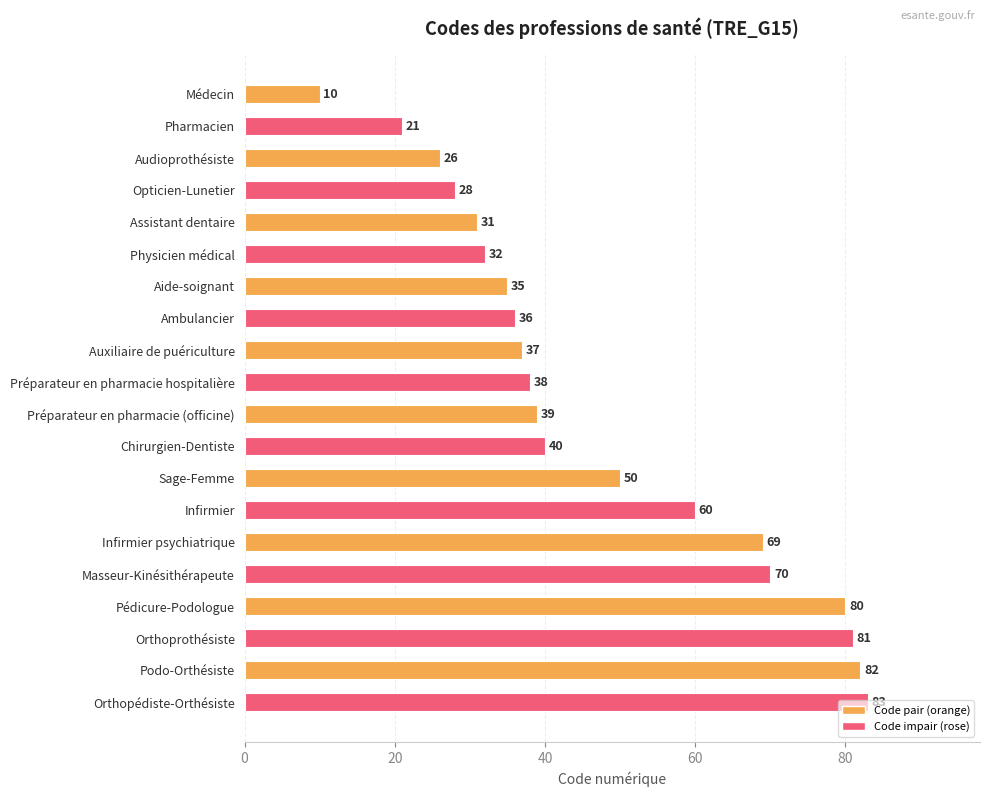

What is the label of the 10th bar from the top?

Préparateur en pharmacie hospitalière